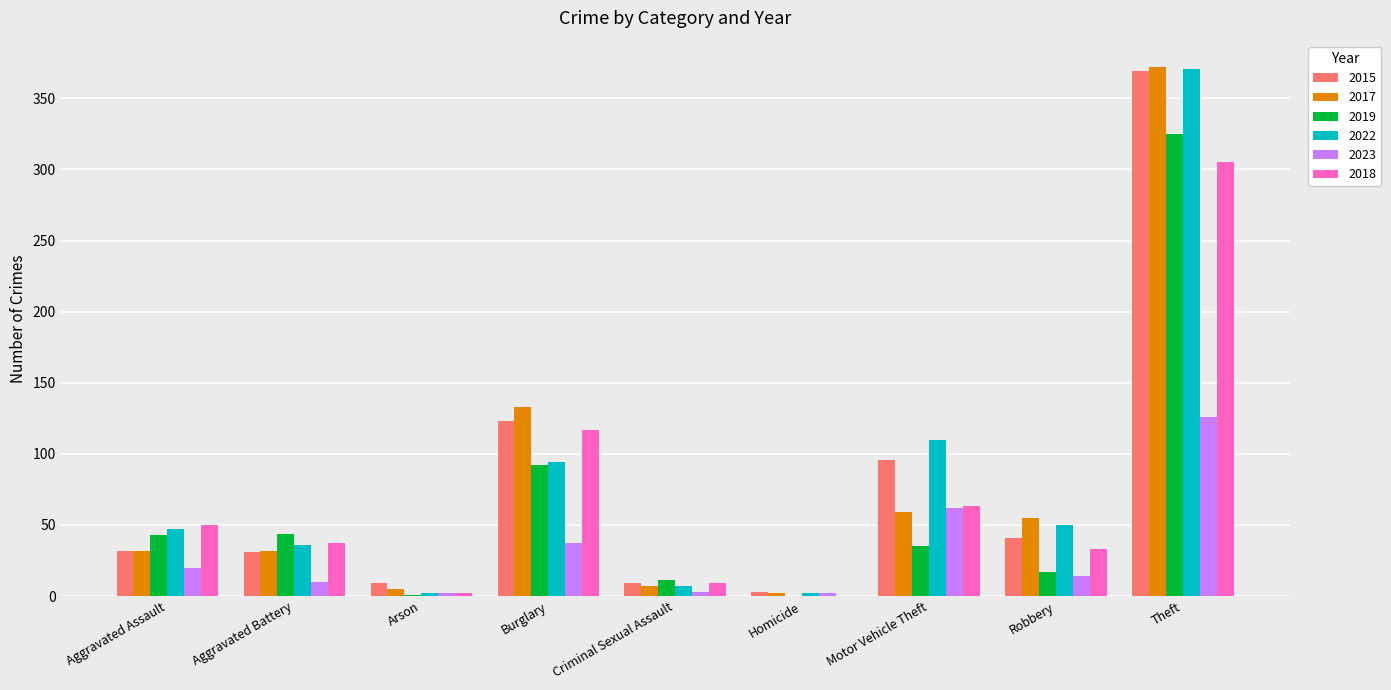

What are all the series names shown in the legend?

2015, 2017, 2019, 2022, 2023, 2018